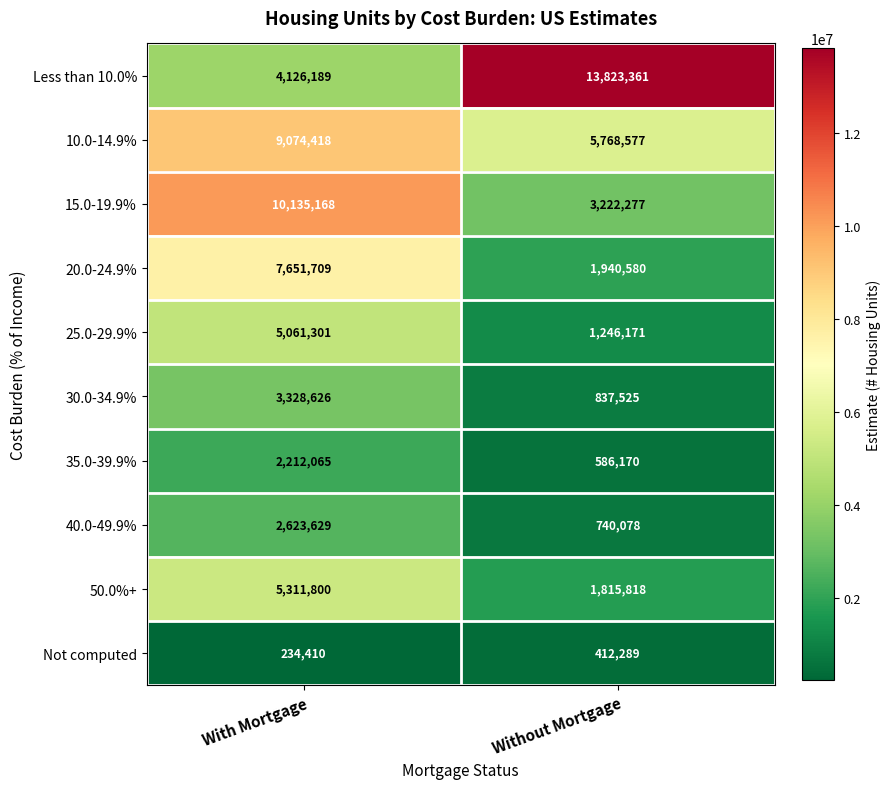

The Not computed series shows 234410 at With Mortgage. True or false?

True